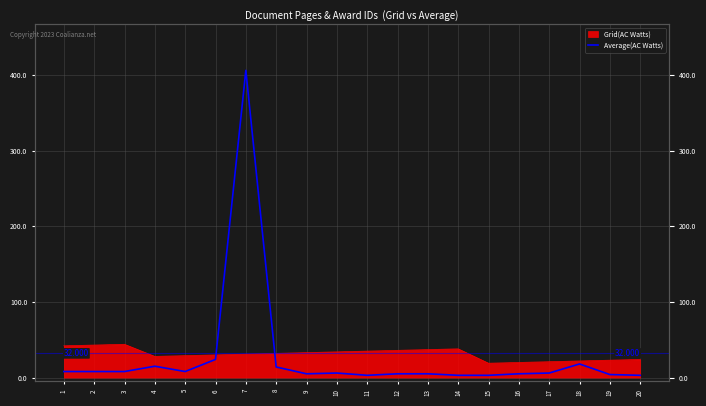

How many lines are shown in the chart?

1